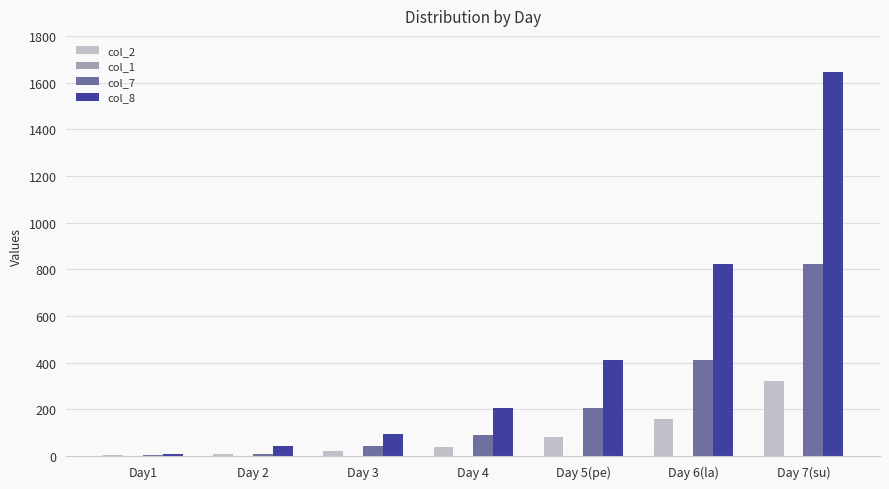

Which category has the highest value across all series?

Day 7(su)